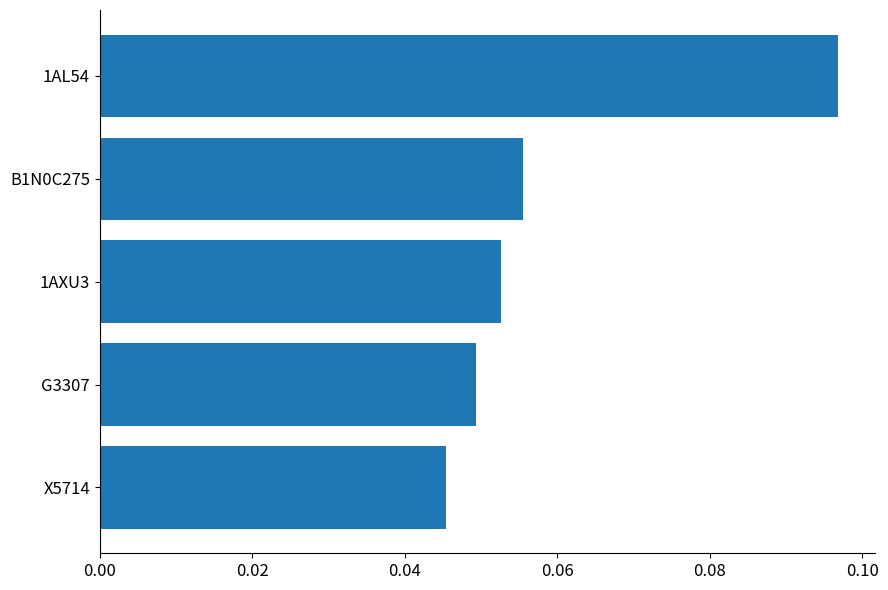

The value at 1AL54 is 0.2. True or false?

False